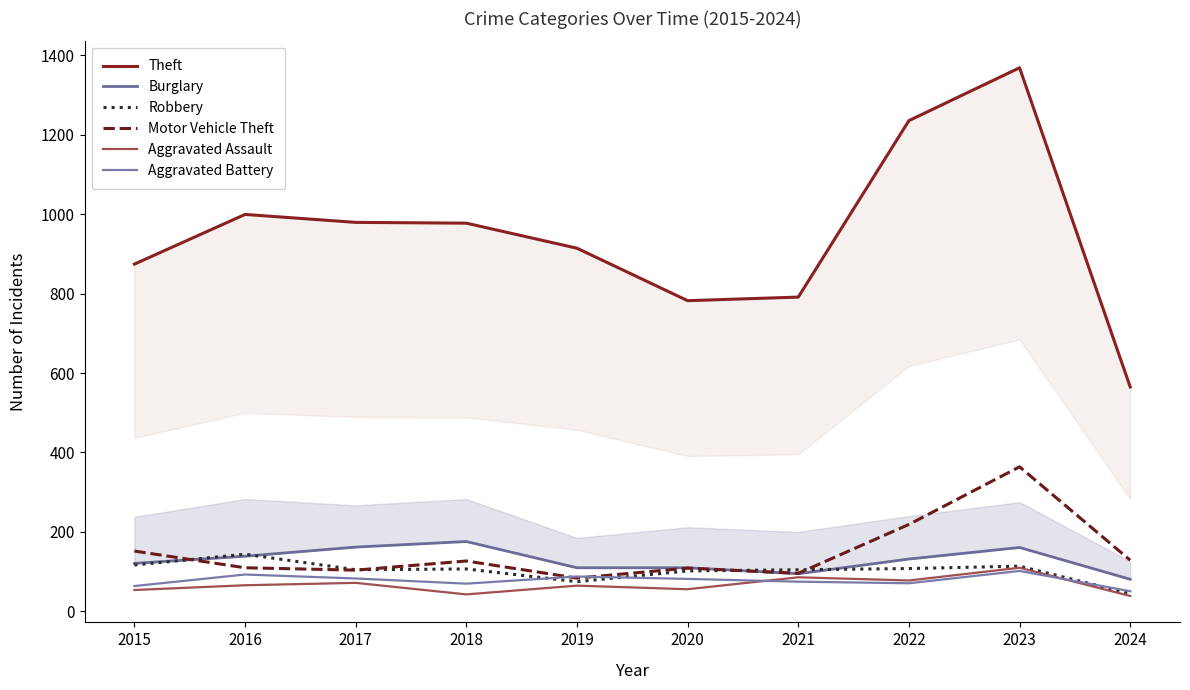

How many times do Burglary and Robbery cross each other?

4